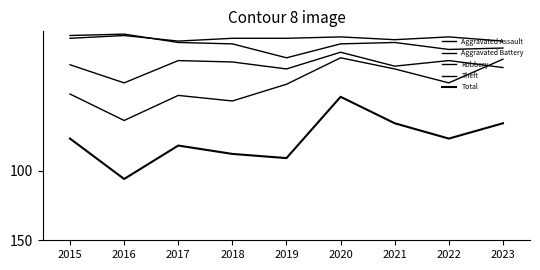

True or false: Robbery has a value of 21 at 2017.

True